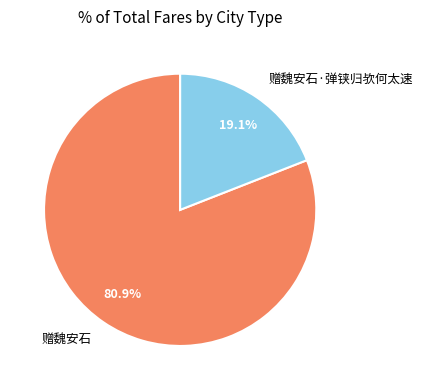

How many slices are in this pie chart?

2